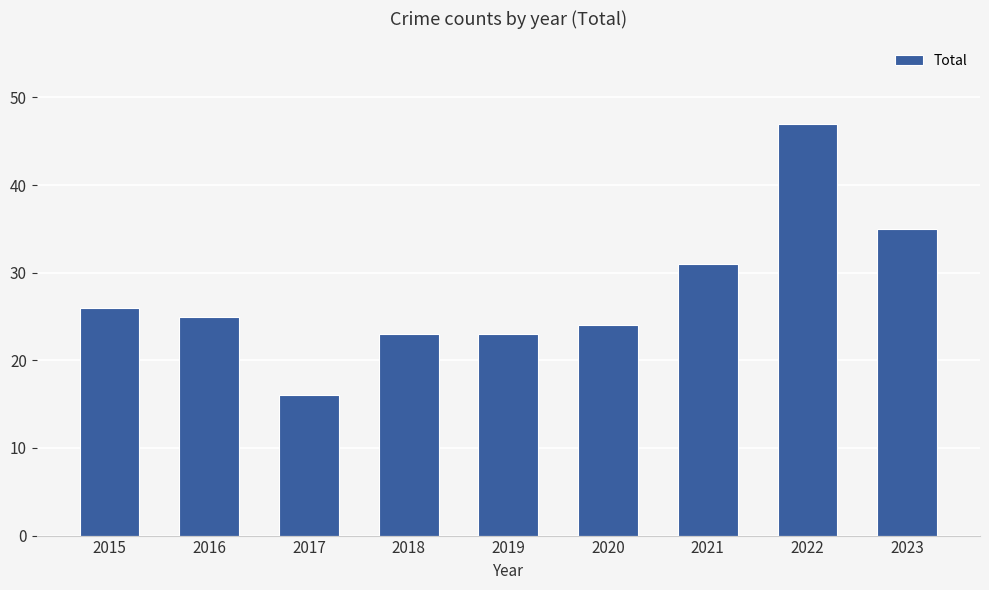

What is the difference between the second highest and minimum values?

19